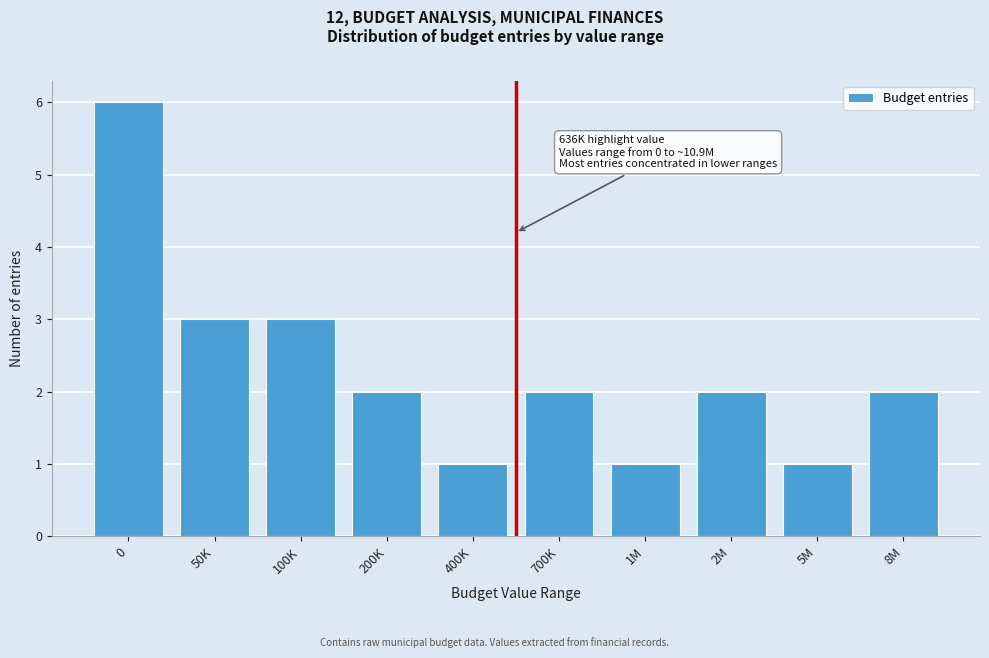

Reading right to left, transcribe all the data shown in this chart.

2	1	2	1	2	1	2	3	3	6